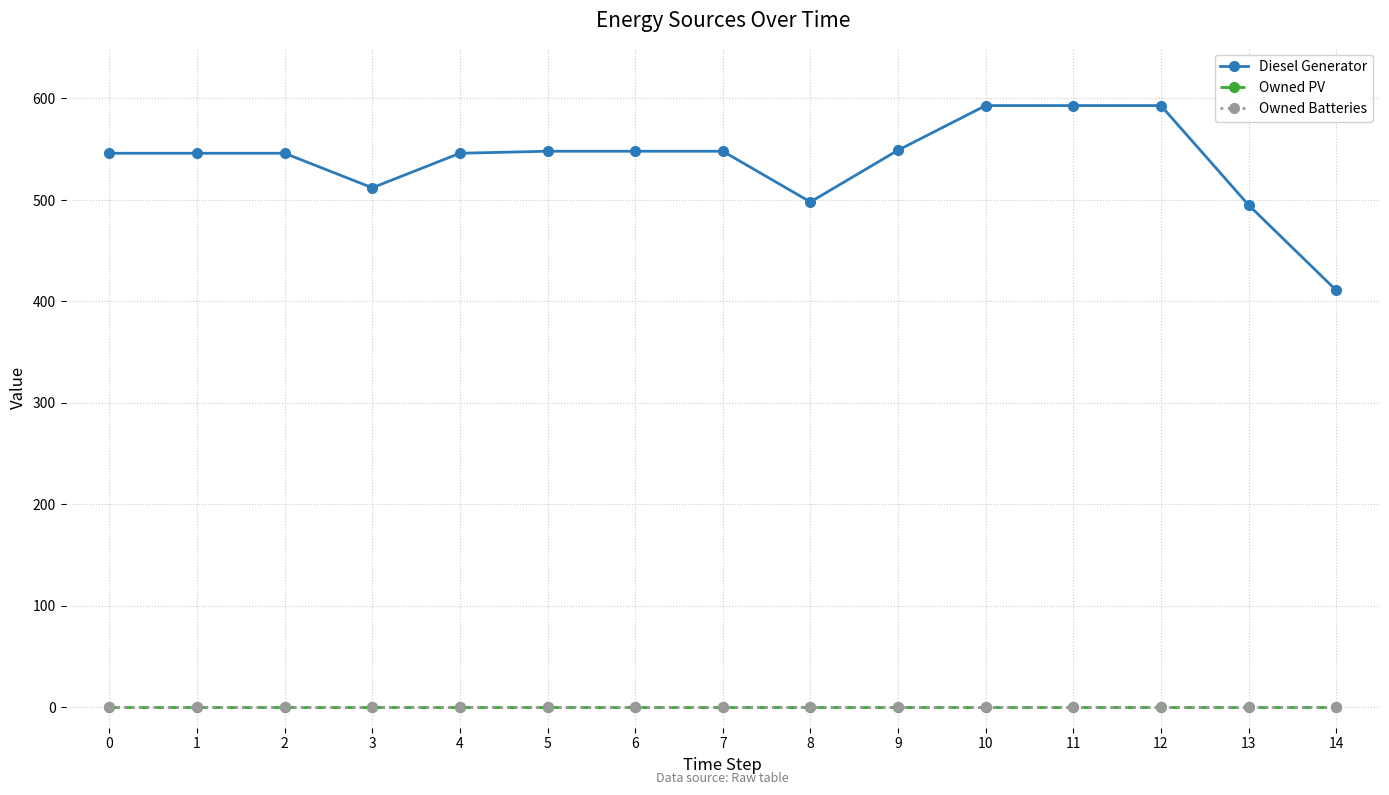

Which series changed the most between 2 and 10?

Diesel Generator